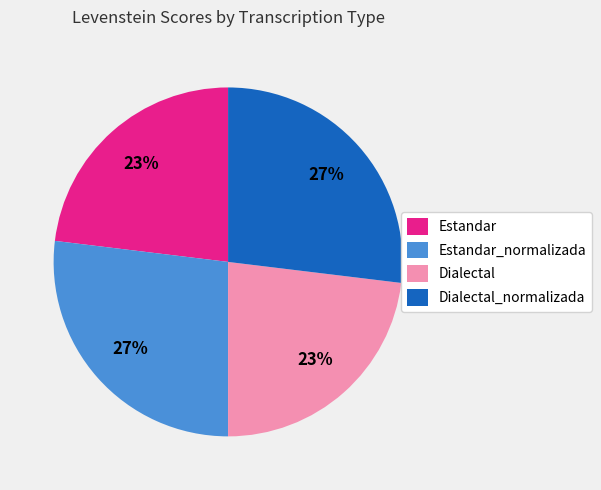

To the nearest percent, what is the average slice percentage?

25%